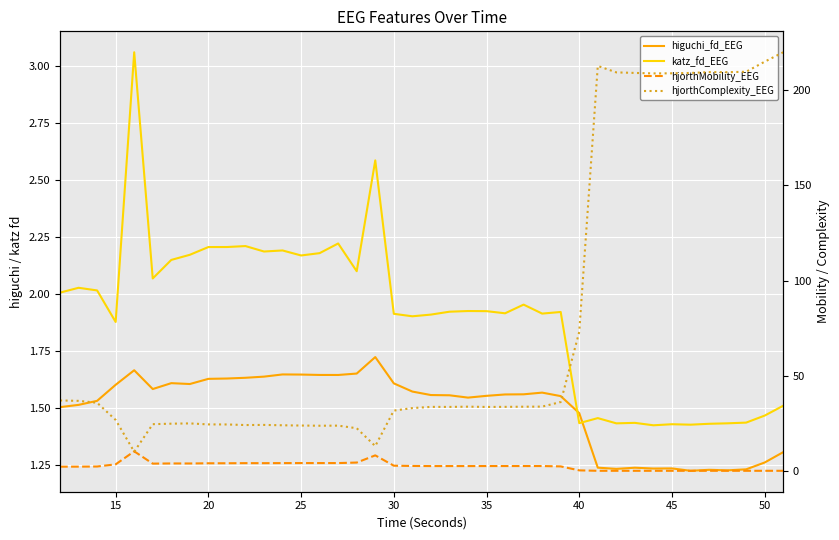

What is the sum of all higuchi_fd_EEG values?

59.9